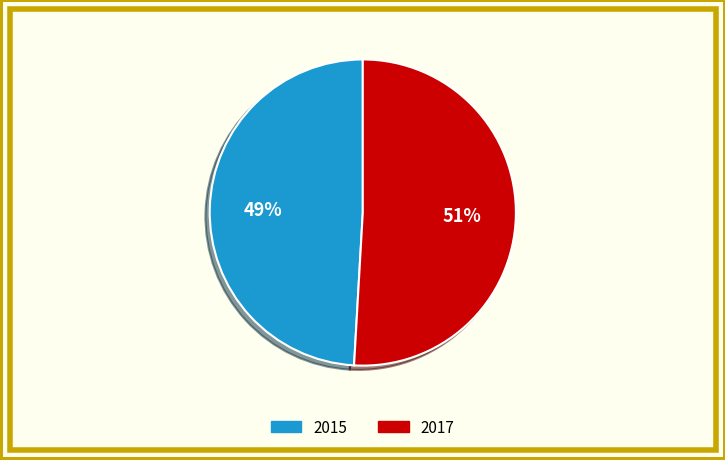

The 2015 slice represents 58% of the pie. True or false?

False